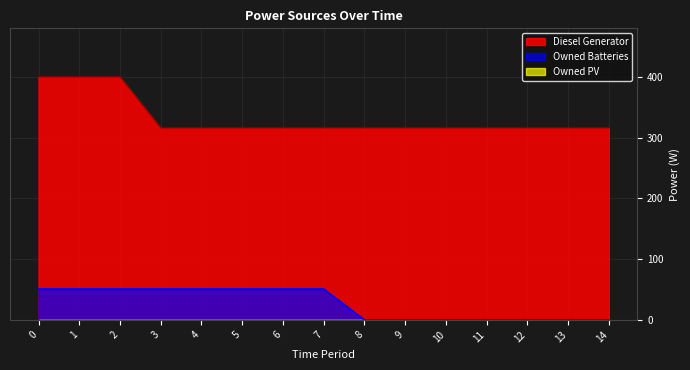

What value does the Diesel Generator series have at 13, to the nearest 5?

315